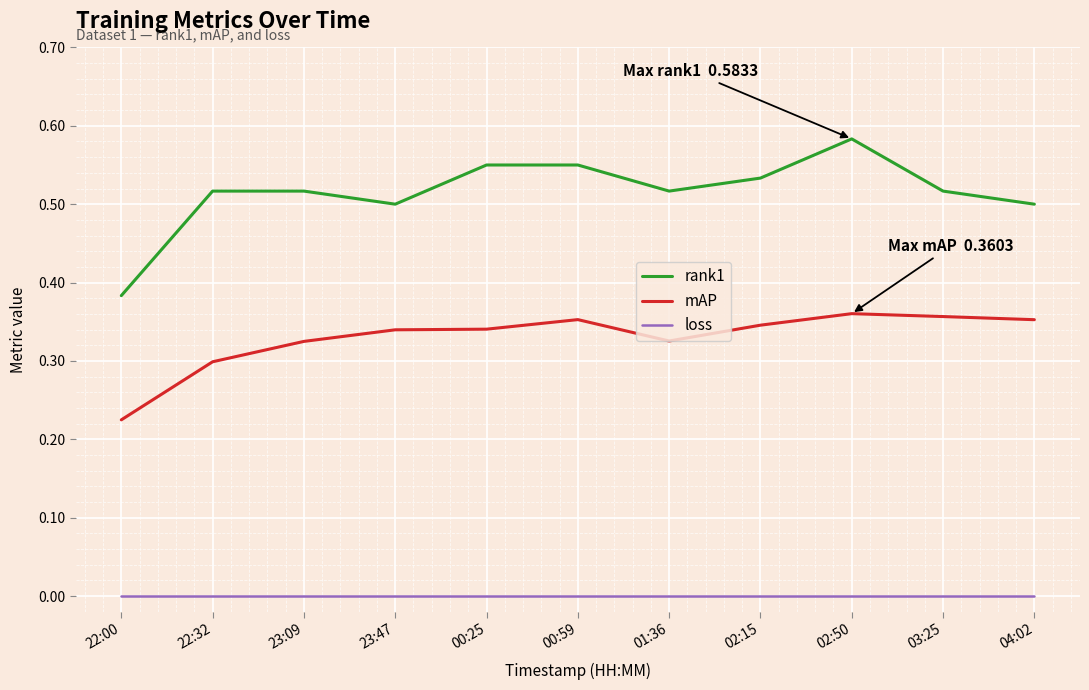

What position from the right is 00:25?

7